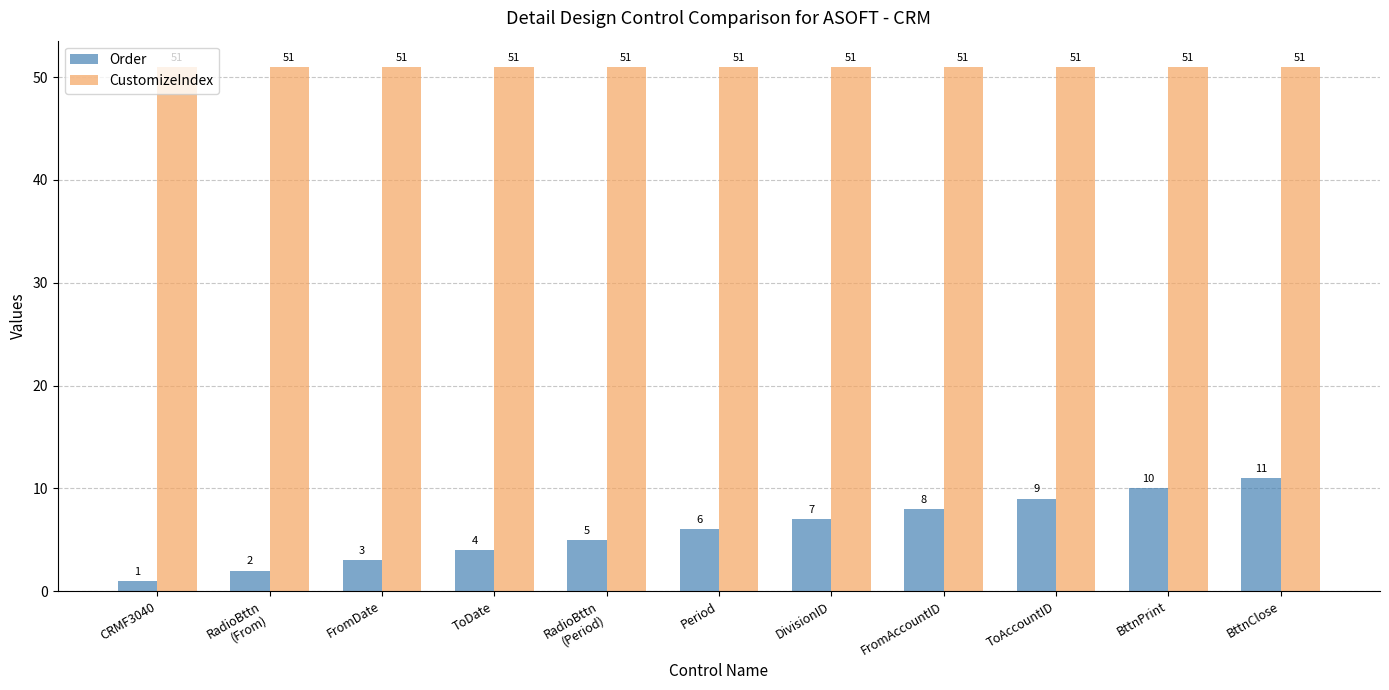

What is the maximum value for Order?

11